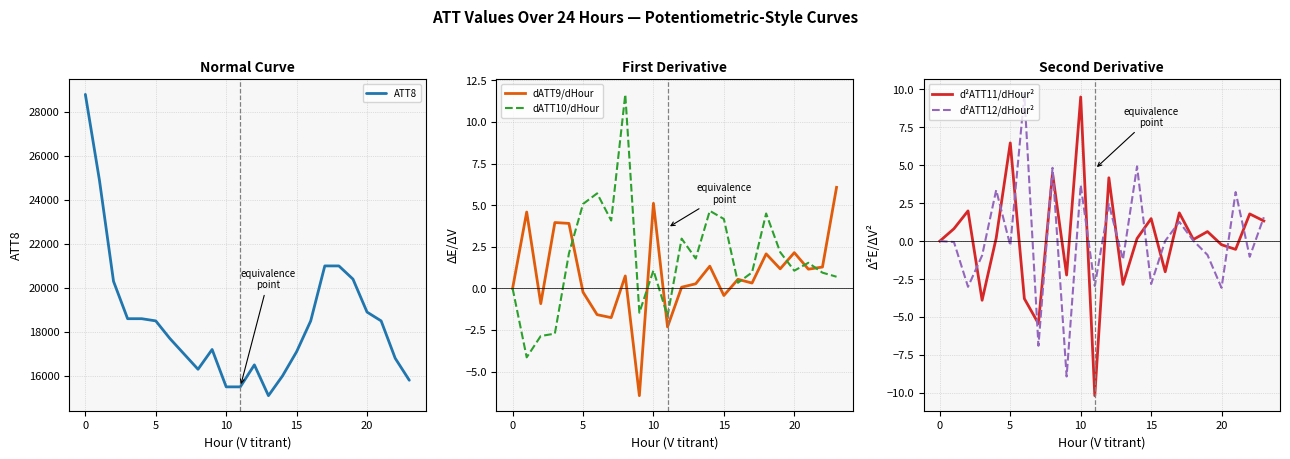

At which label is ATT8 closest to 21950?

17